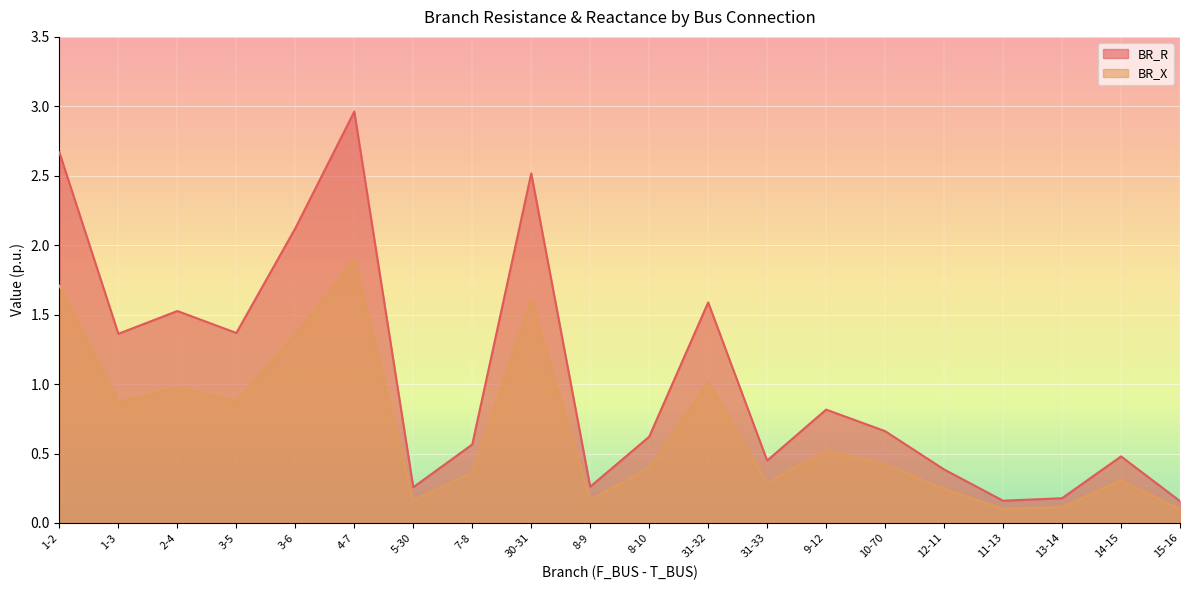

Count the number of categories in the chart.

20